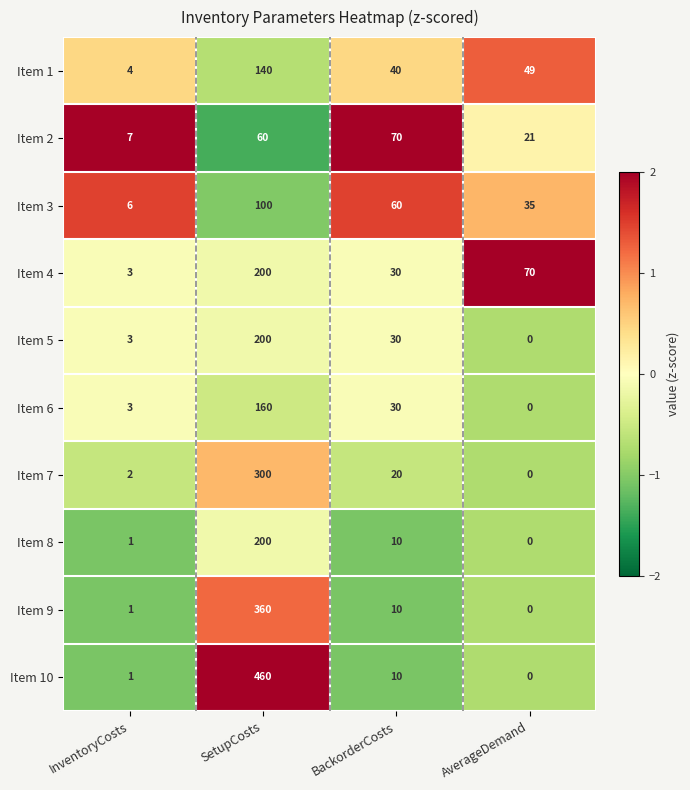

Count the Item 4 values in the range 30 to 200.

3